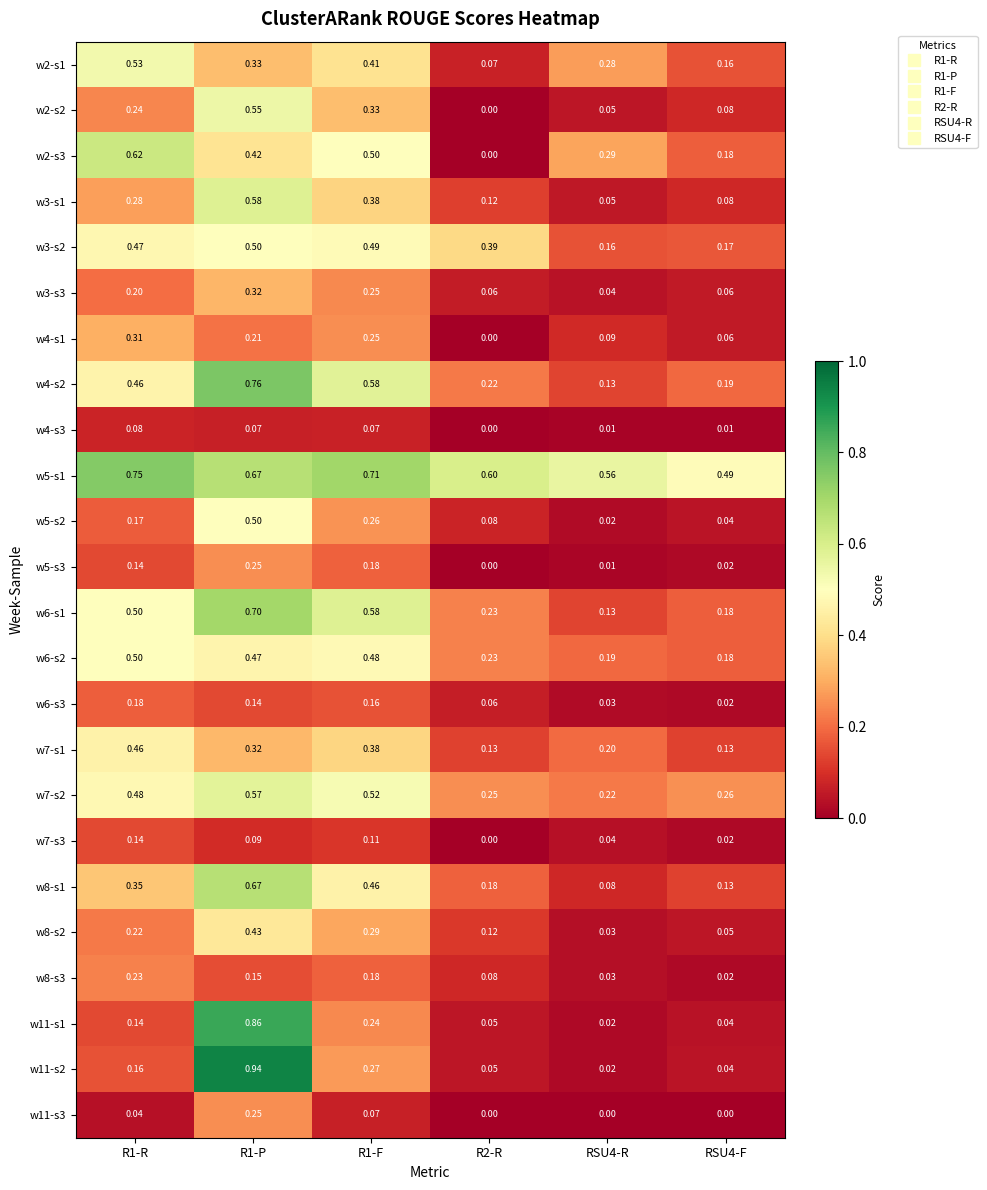

Is the value of w6-s3 at R1-R greater than the value of w3-s2 at R2-R?

No